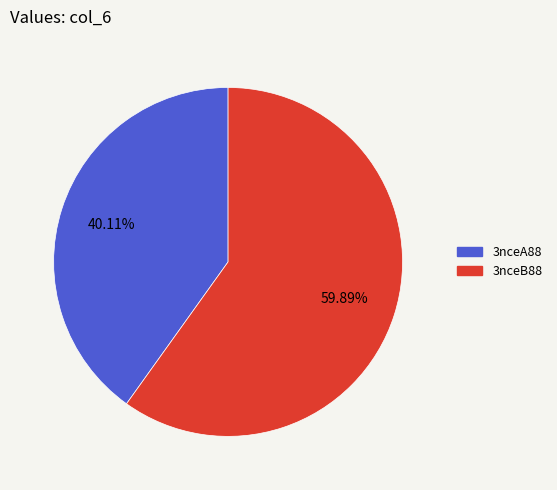

What is the ratio of the value at 3nceA88 to the value at 3nceB88?

0.7